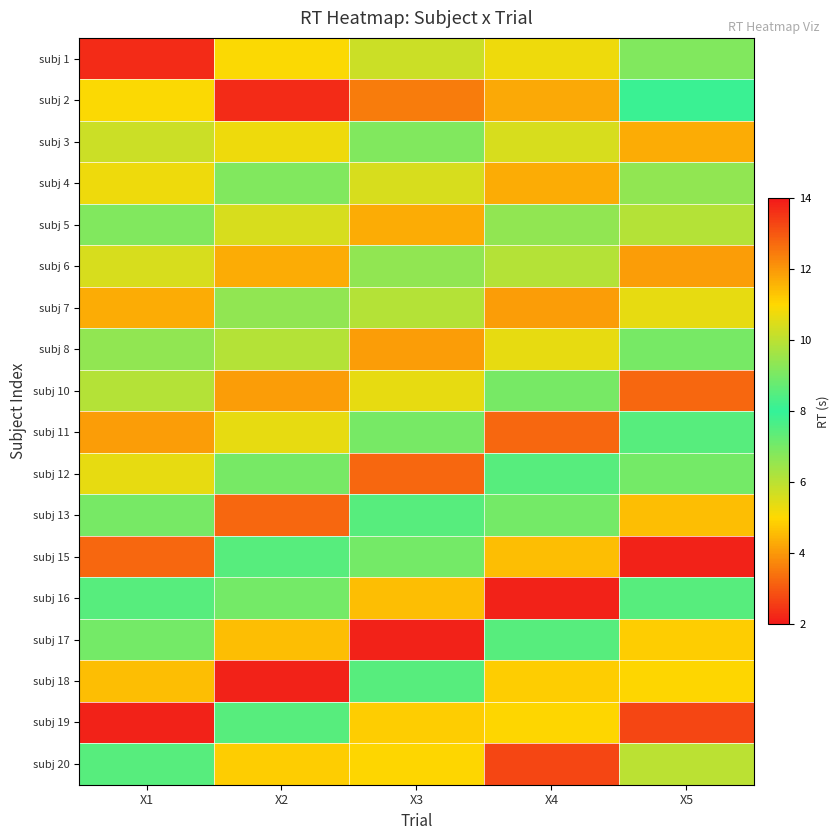

What is the total value across all series at X1?

117.6